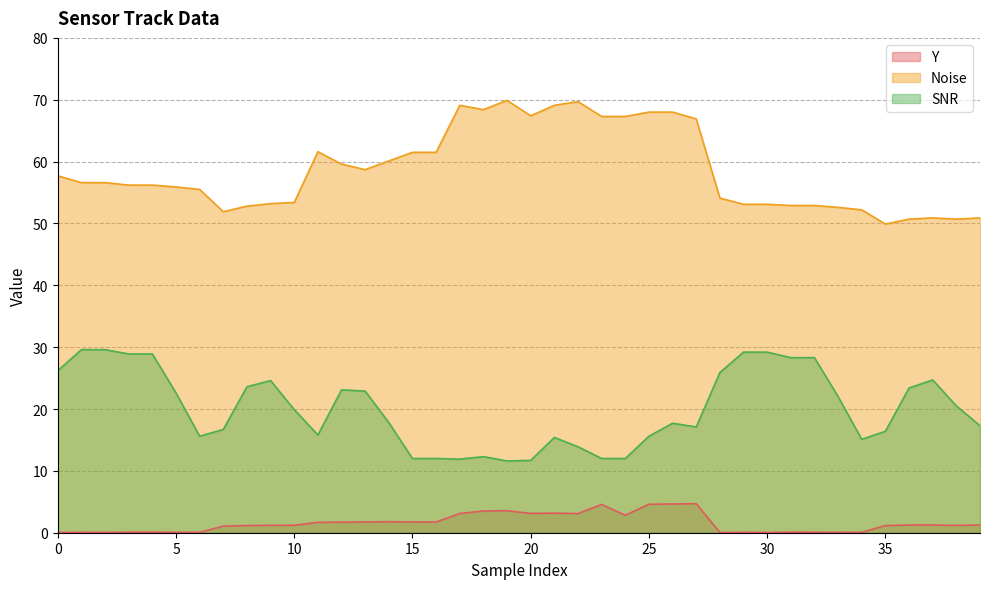

What is the difference between the Noise values at 25 and 24?

0.7